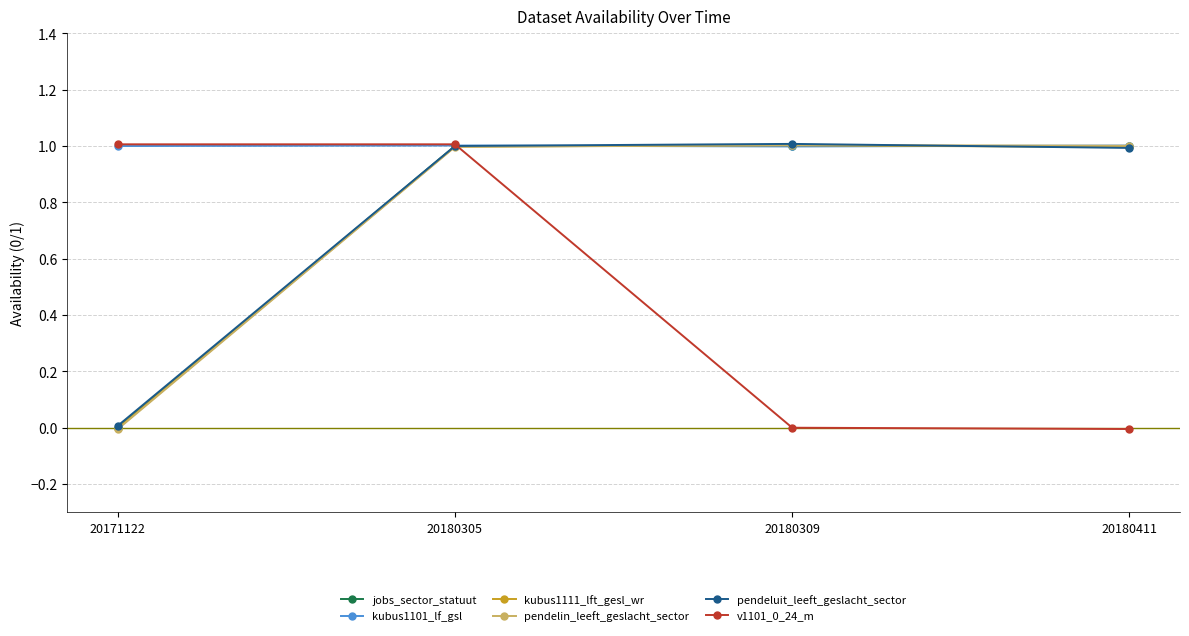

What is the difference between the maximum and minimum values in the v1101_0_24_m series?

1.0